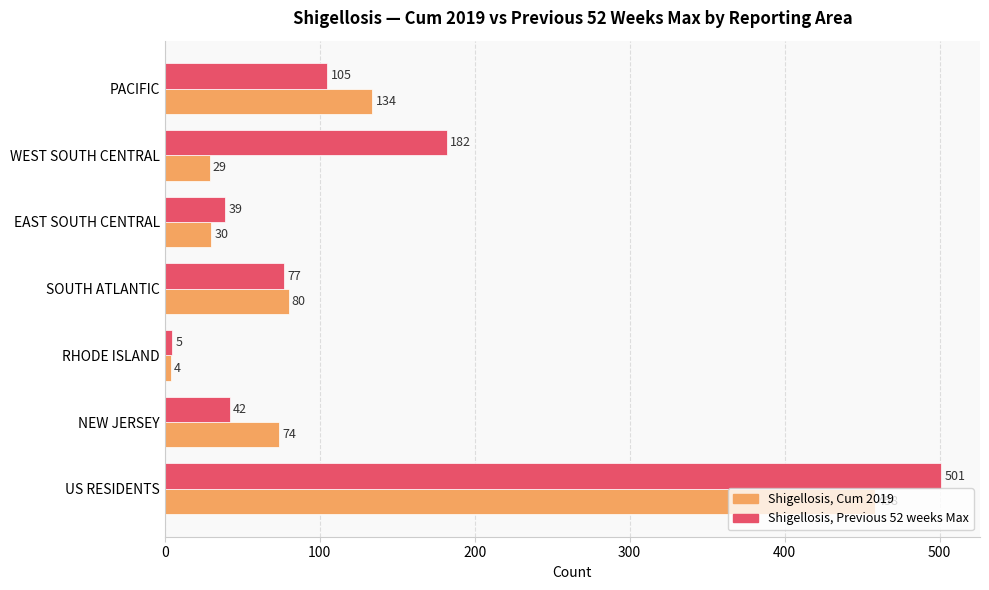

What is the average value of the Shigellosis, Cum 2019 series?

116